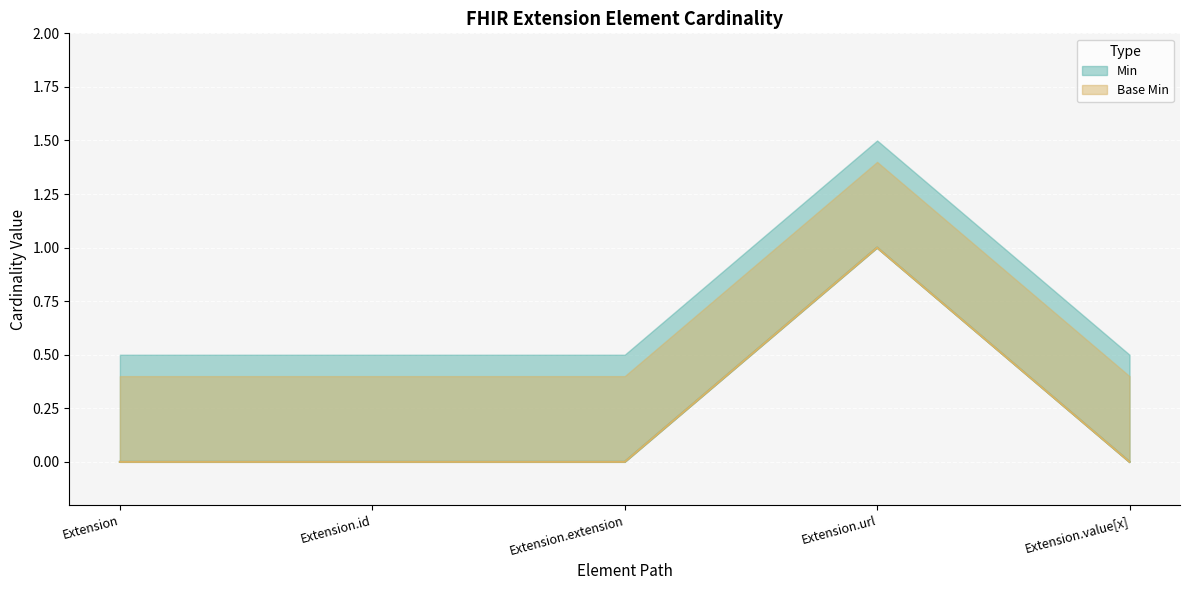

True or false: Base Min has a value of 2 at Extension.url.

False